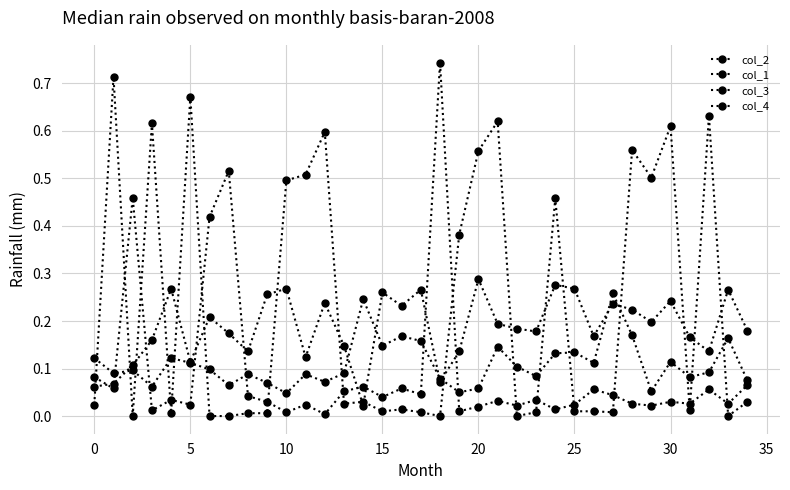

How many intersections are there between col_1 and col_4?

18